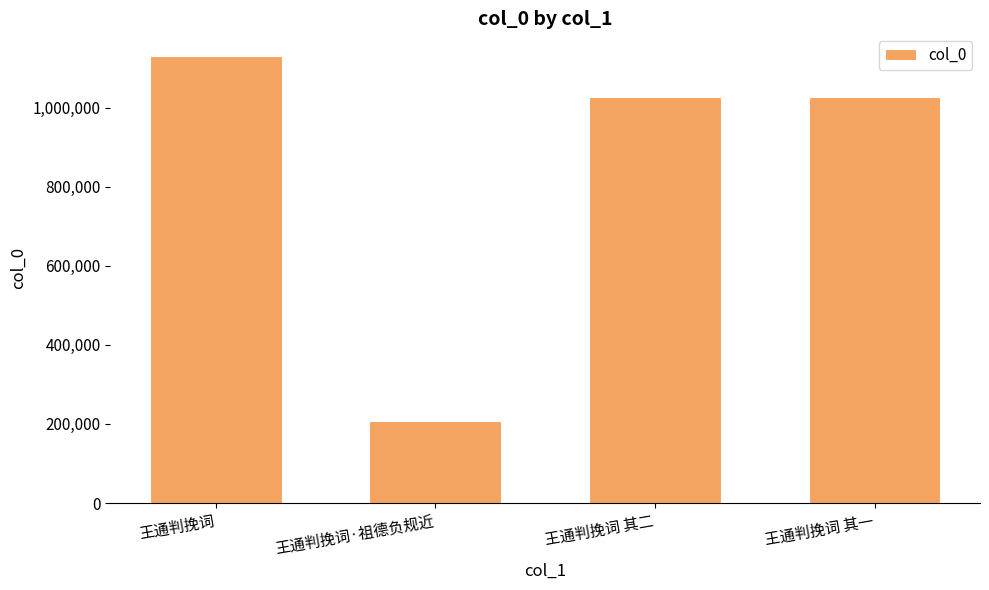

What is the value of the 4th bar from the left?

1027396